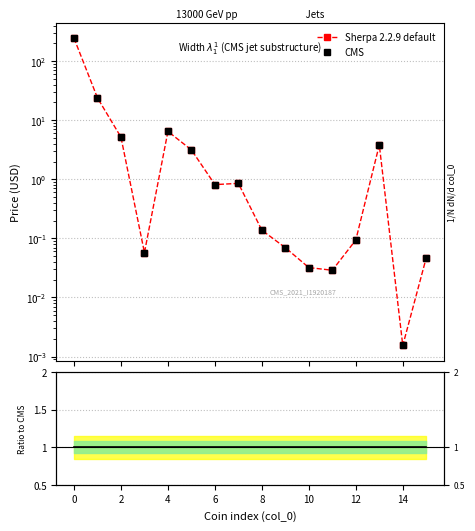

Is this an area chart (filled region under the line)?

No